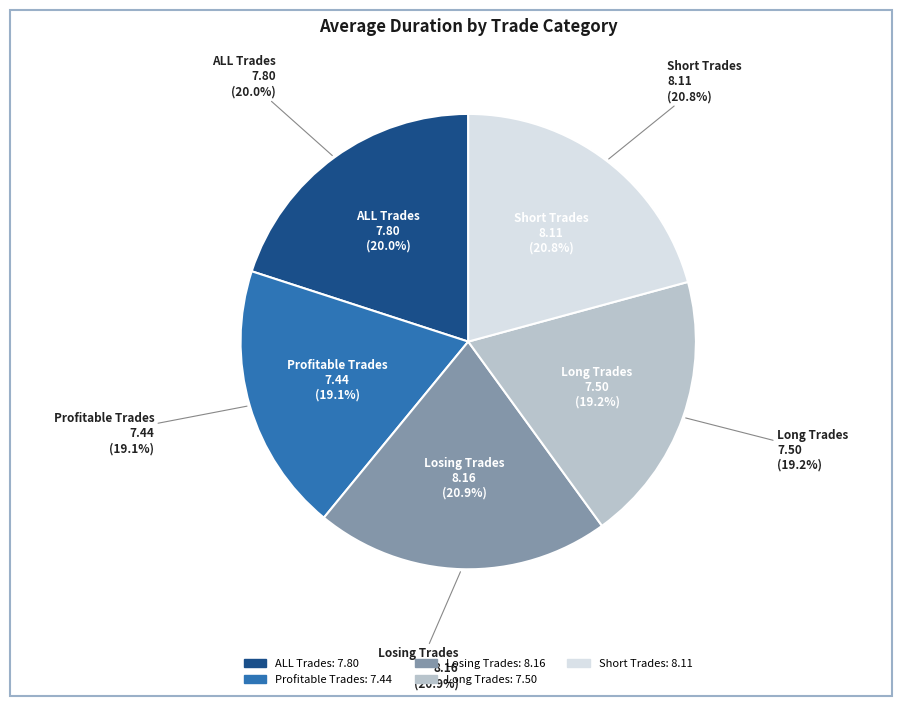

What percentage do Short Trades and Profitable Trades together represent?

39.8%